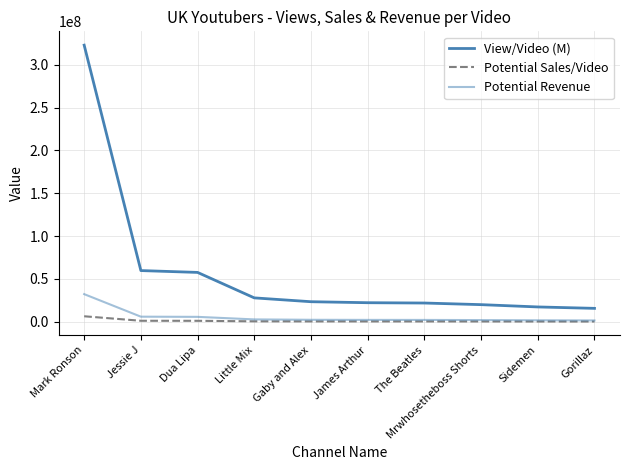

Does the chart have visible grid lines?

Yes